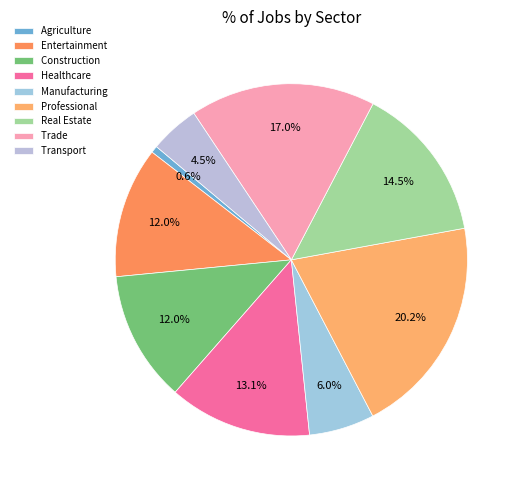

Which category has the biggest portion of the pie?

Professional